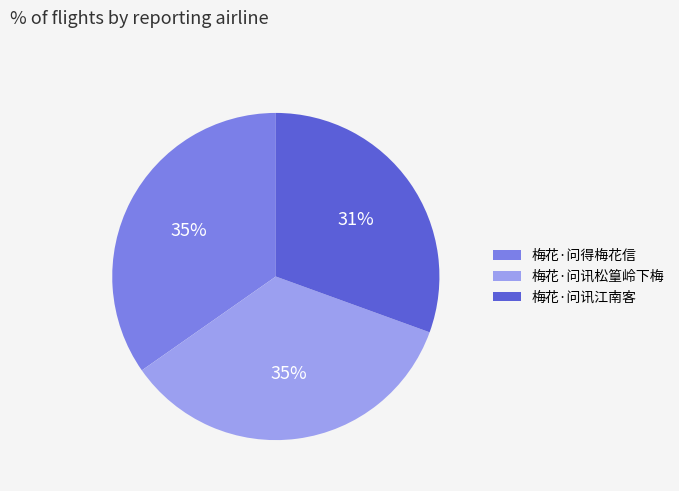

Count the number of slices in the pie.

3